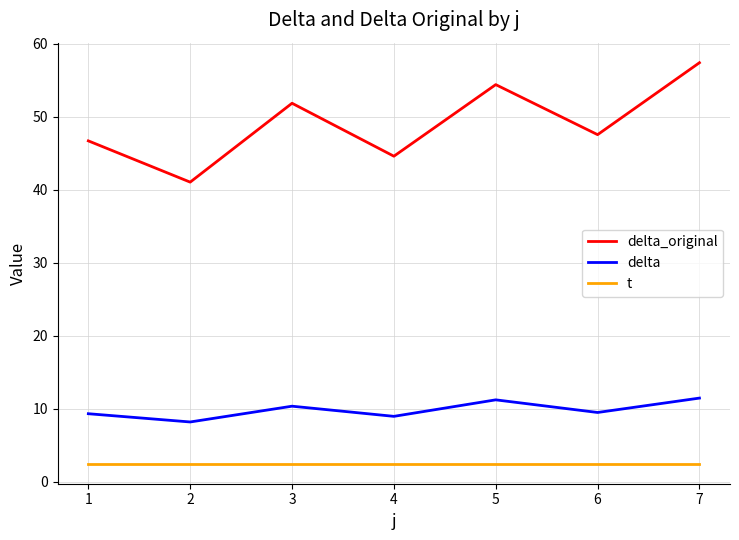

Read the delta_original value at 3.

51.9